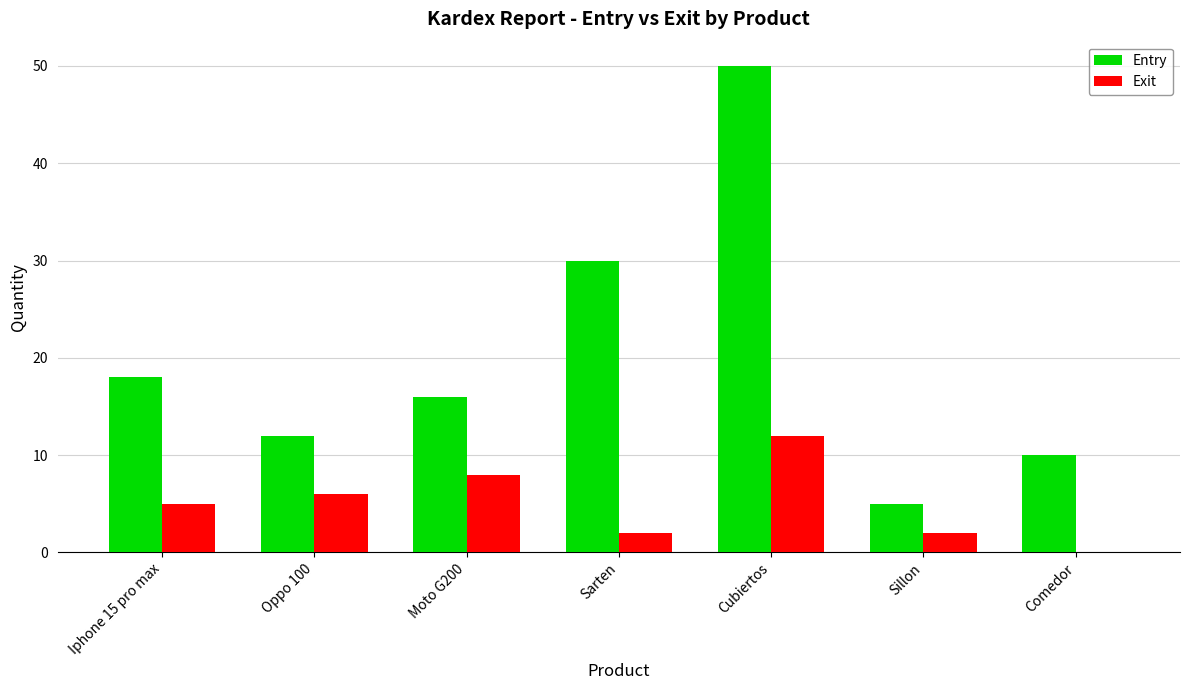

Which series changed the most between Iphone 15 pro max and Comedor?

Entry